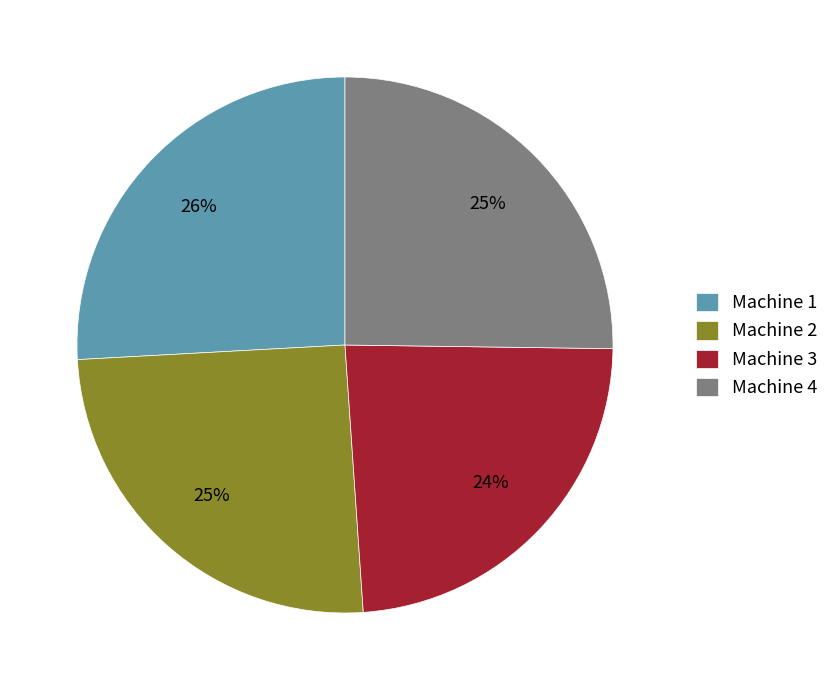

Which slice is the smallest?

Machine 3